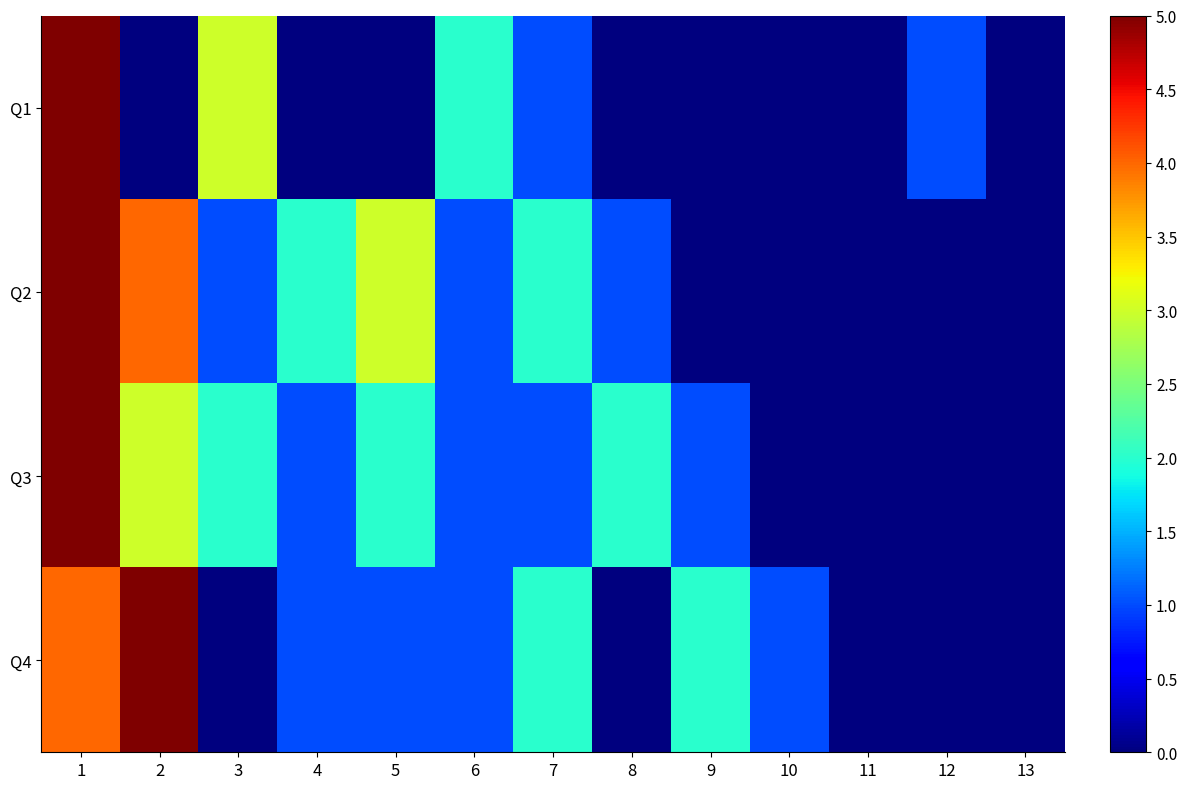

Between 4 and 7, which is larger?

7